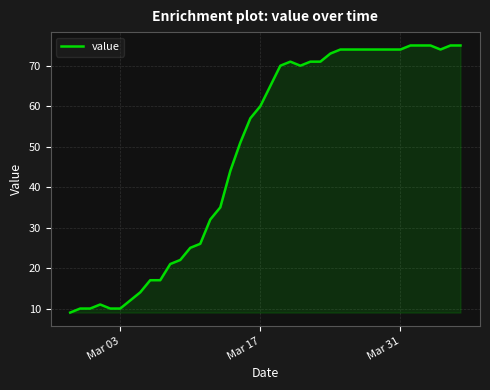

Reading left to right, list all the values displayed in this chart.

9	10	10	11	10	10	12	14	17	17	21	22	25	26	32	35	44	51	57	60	65	70	71	70	71	71	73	74	74	74	74	74	74	74	75	75	75	74	75	75